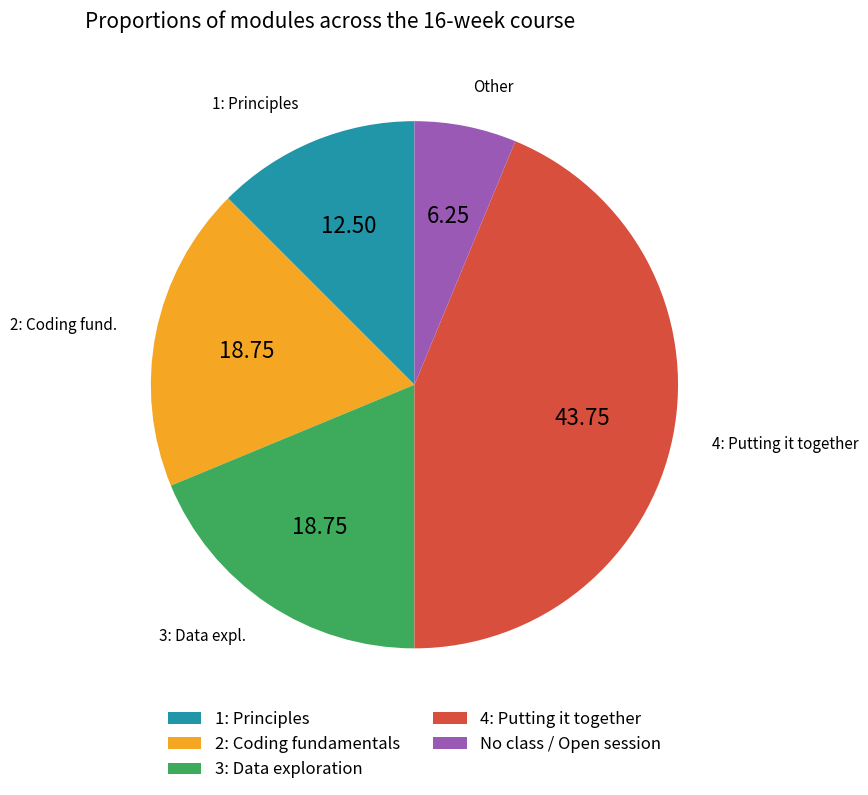

The 1: Principles slice represents 12% of the pie. True or false?

True